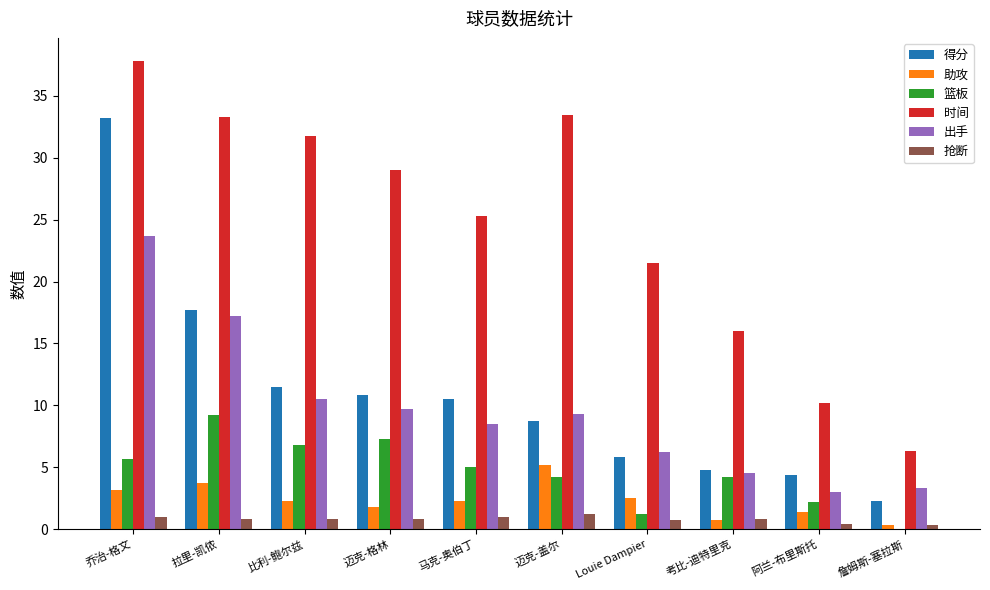

Which category has the highest value in the 助攻 series?

迈克-盖尔